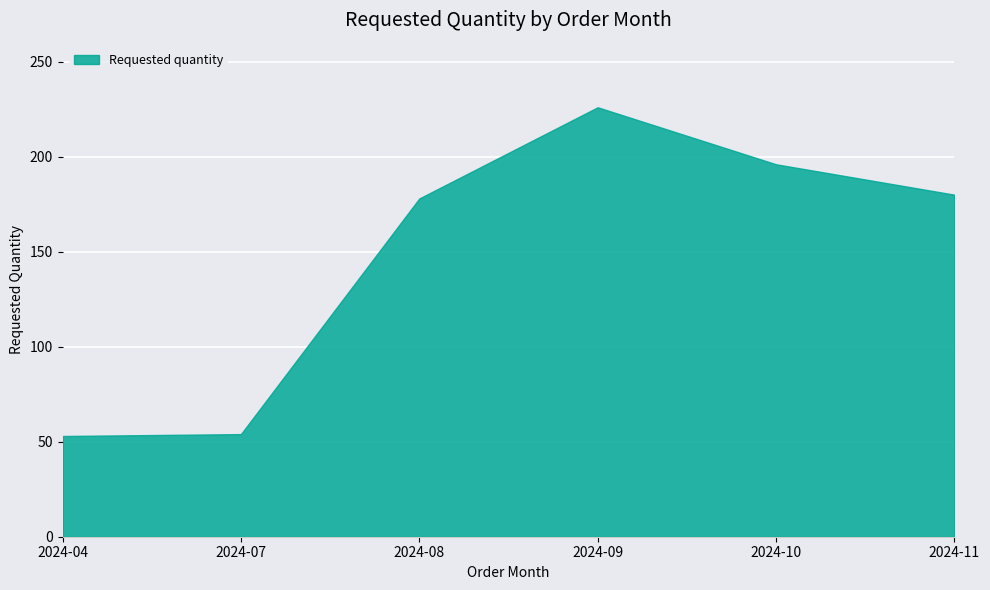

What is the change in value from 2024-04 to 2024-09?

+173